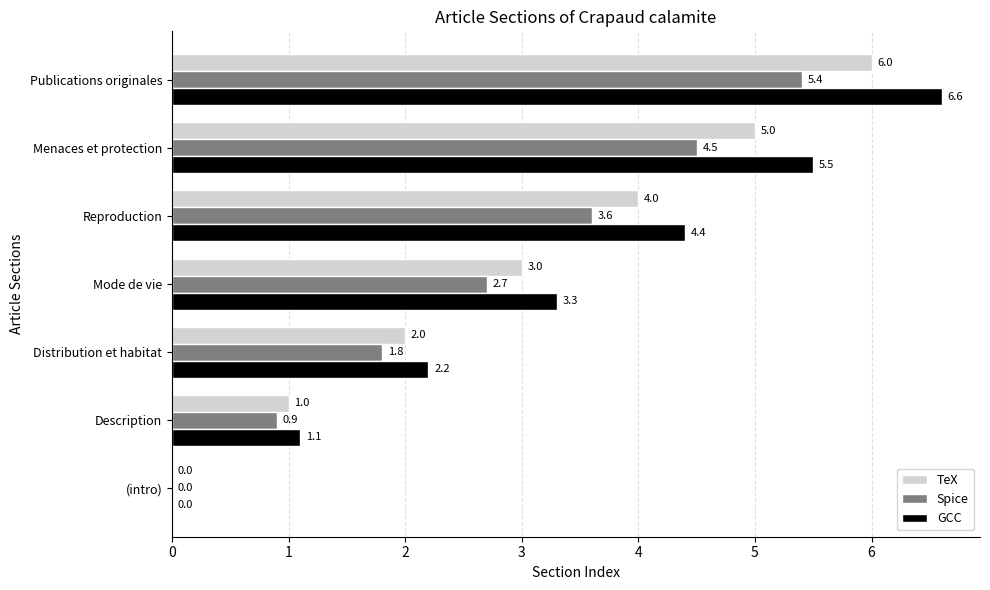

What is the highest value of the GCC series?

6.6